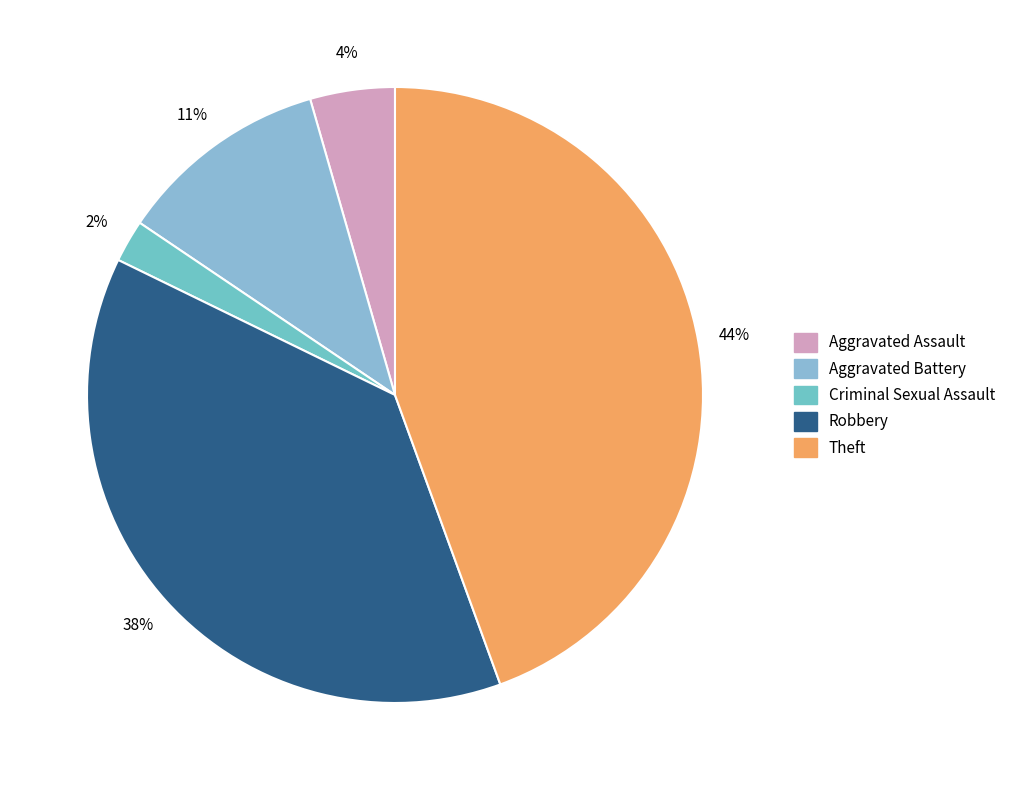

To the nearest percent, what is the average slice percentage?

20%